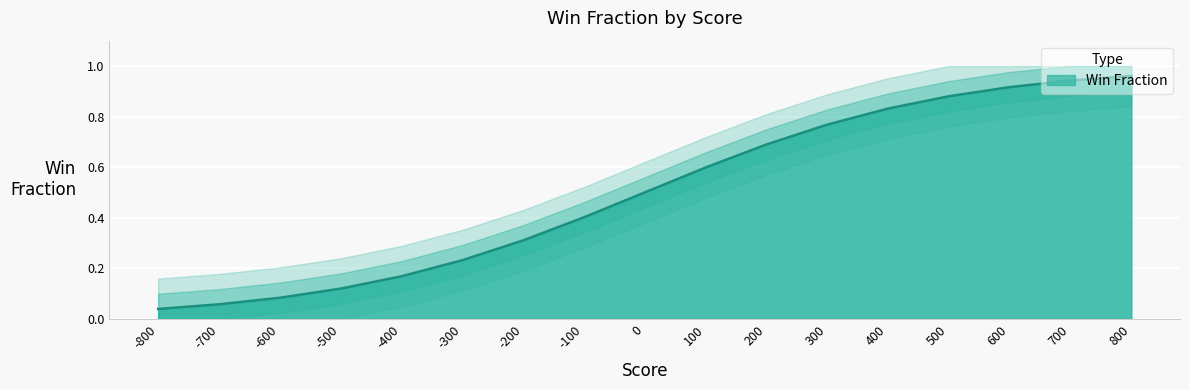

At which label is the value closest to 0?

-800